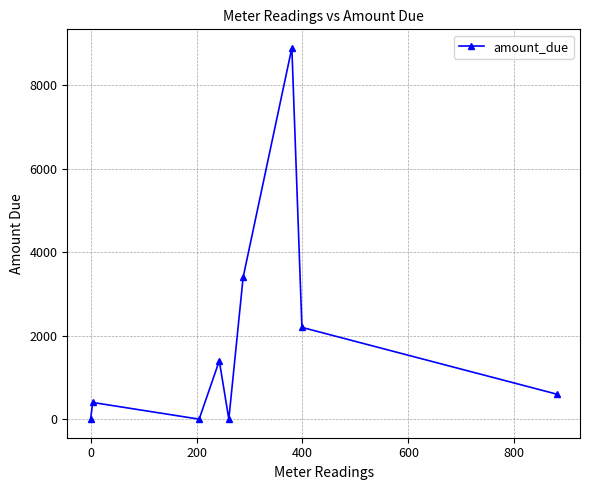

How many lines are shown in the chart?

1